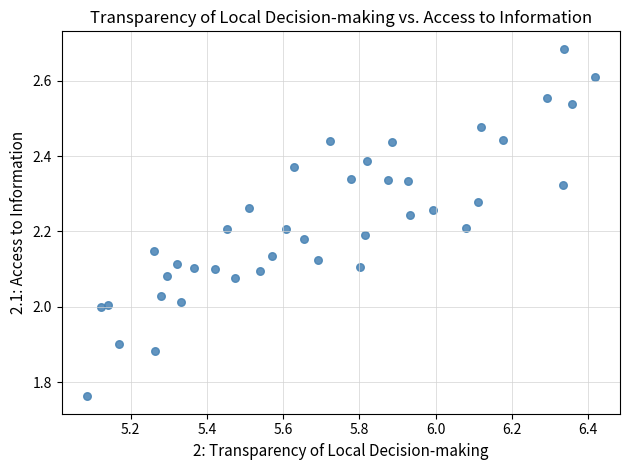

What is the range of X values (max minus min)?

1.3